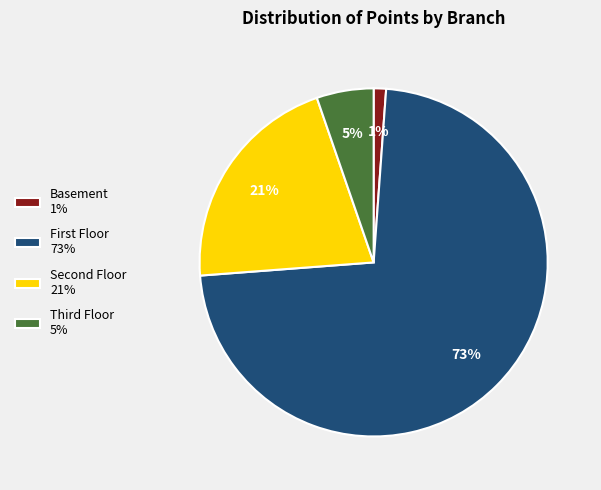

To the nearest percent, what percentage of the pie is Basement?

1%